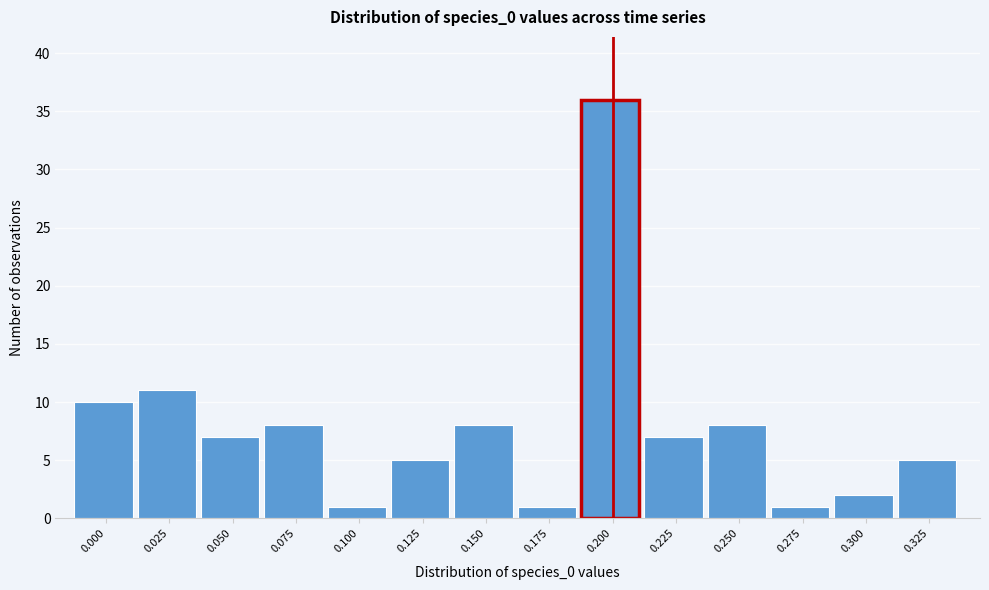

Reading left to right, what are all the values shown in this chart?

10	11	7	8	1	5	8	1	36	7	8	1	2	5